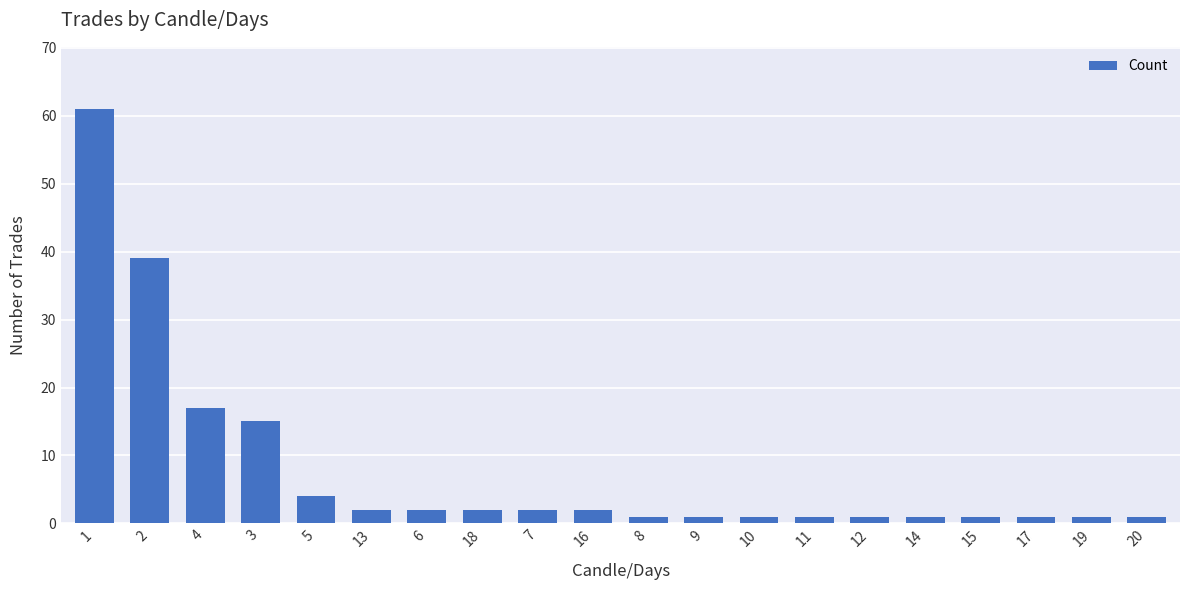

What is the value of the 16th bar from the left?

1